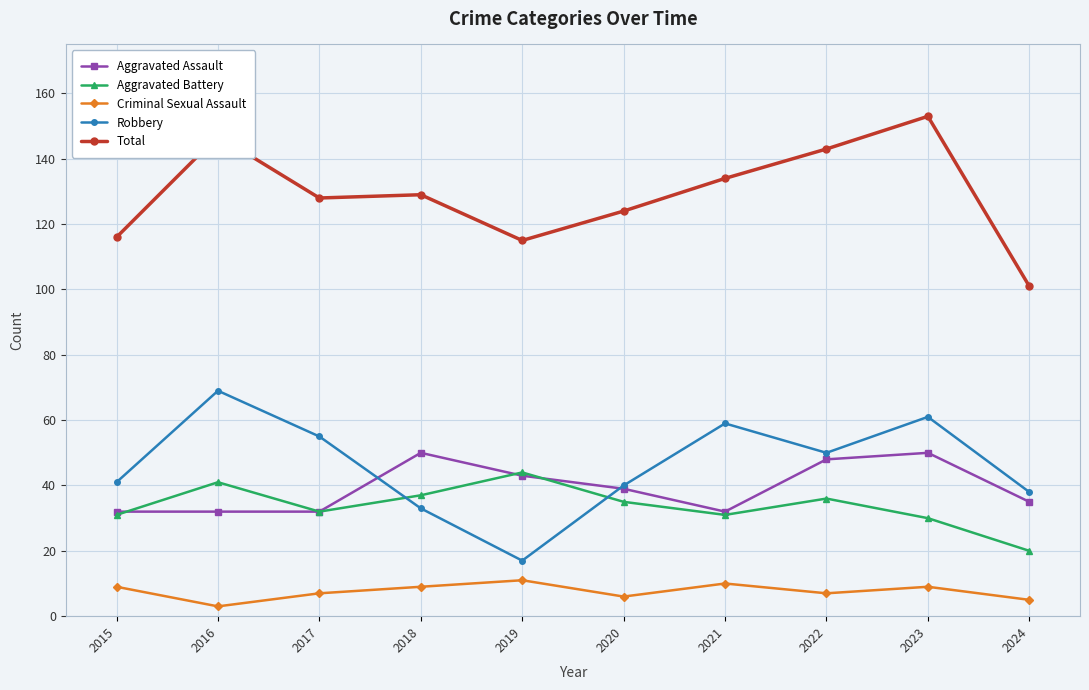

How many data points does each series have?

10